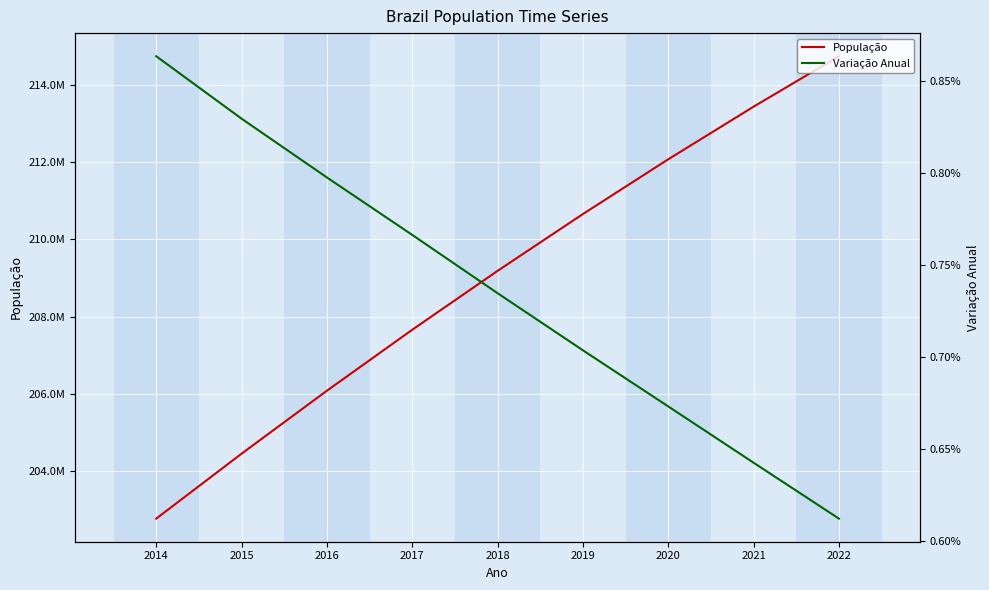

True or false: População and Variação Anual cross at least once.

False